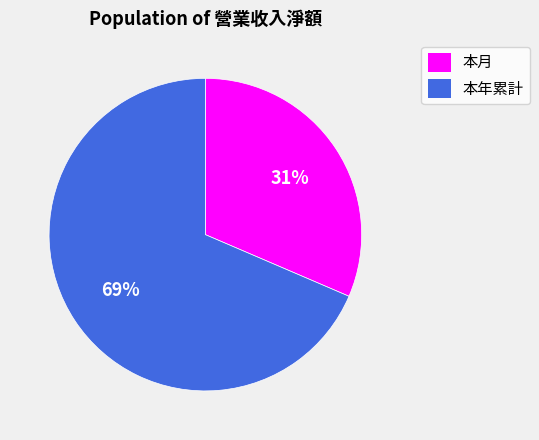

Which slice is the smallest?

本月